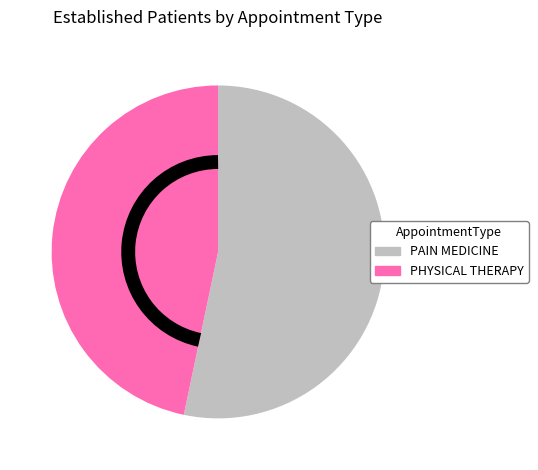

Count the number of slices in the pie.

2